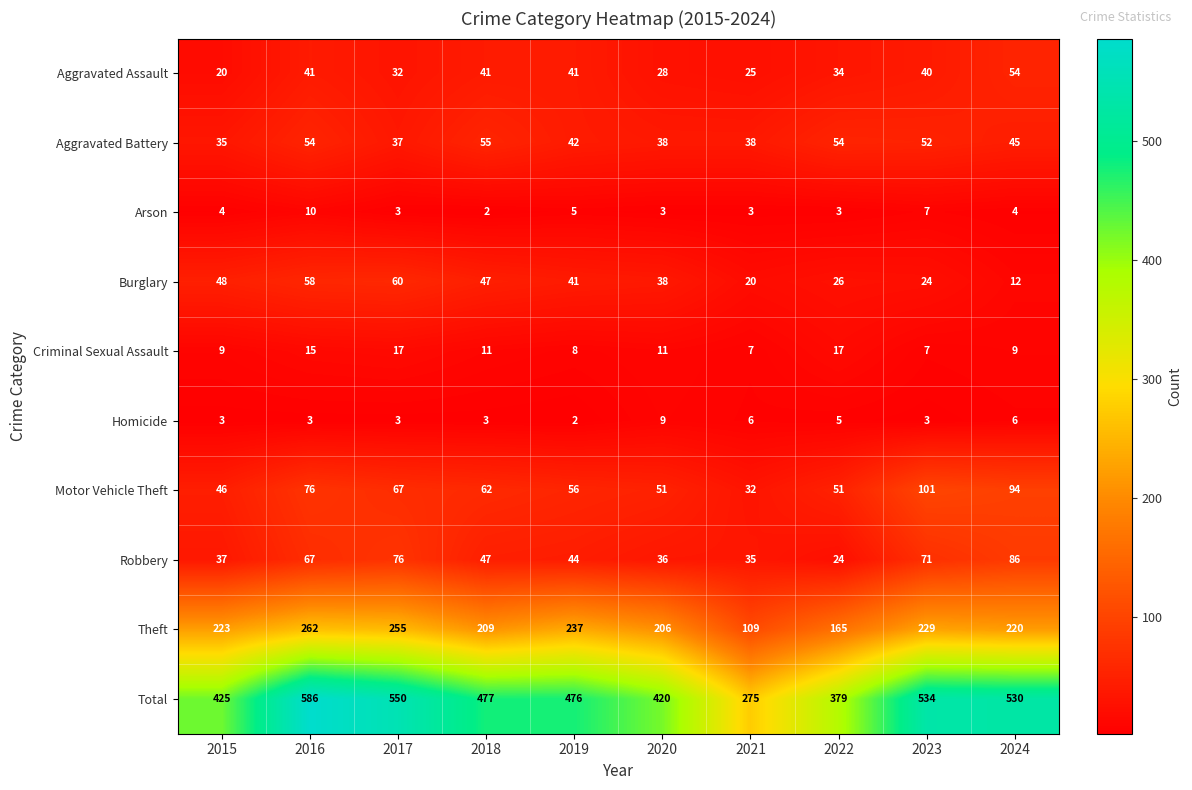

Where is Aggravated Assault nearest to the value 37?

2022